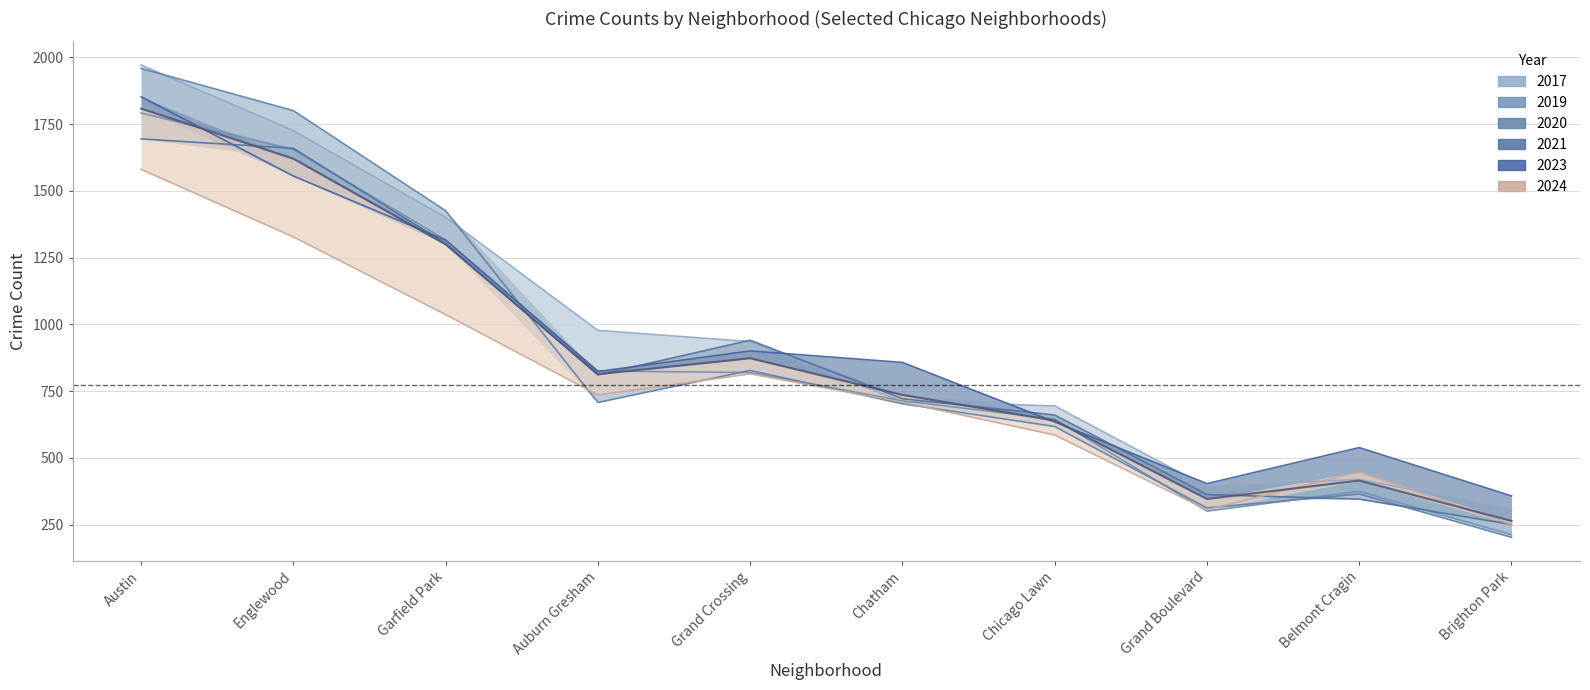

How many intersections are there between 2020 and 2023?

1